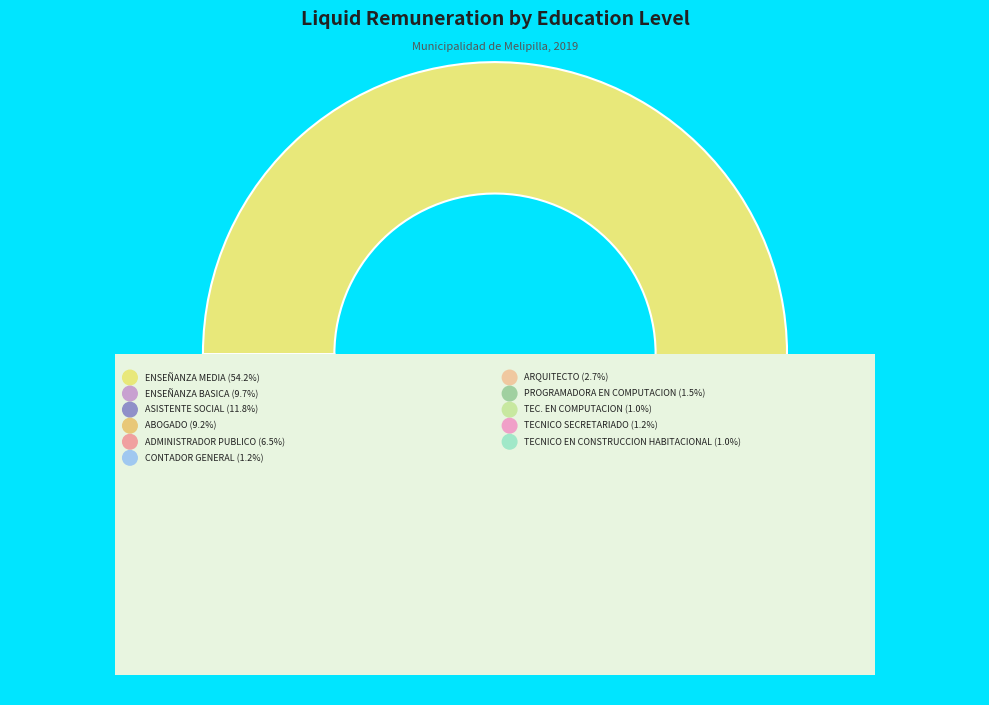

To the nearest percent, what is the difference between the CONTADOR GENERAL and ENSEÑANZA BASICA slice percentages?

9%